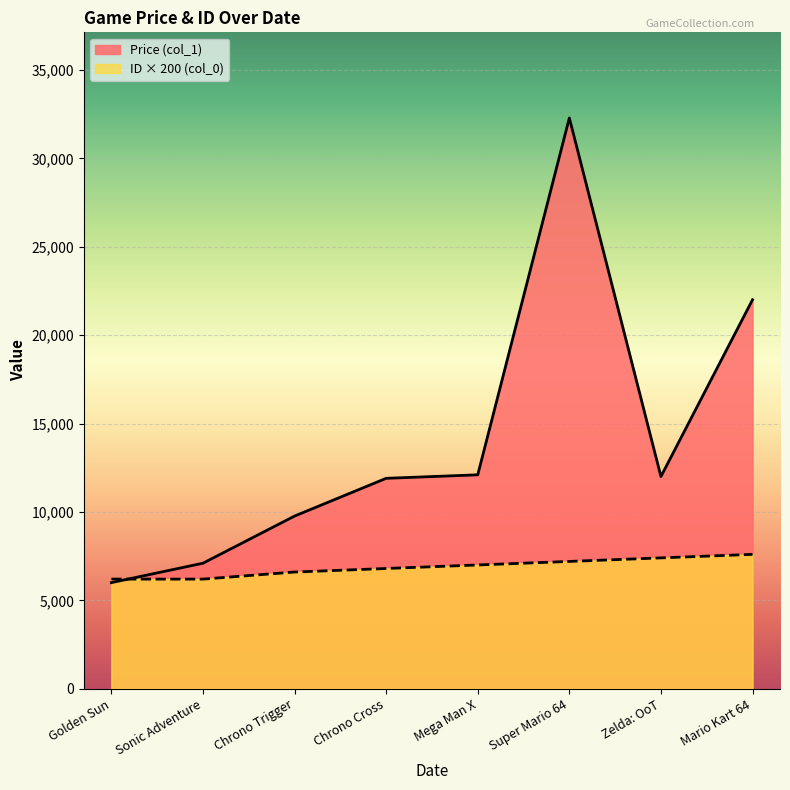

The value of Price (col_1) at Zelda: OoT is 12000. True or false?

True